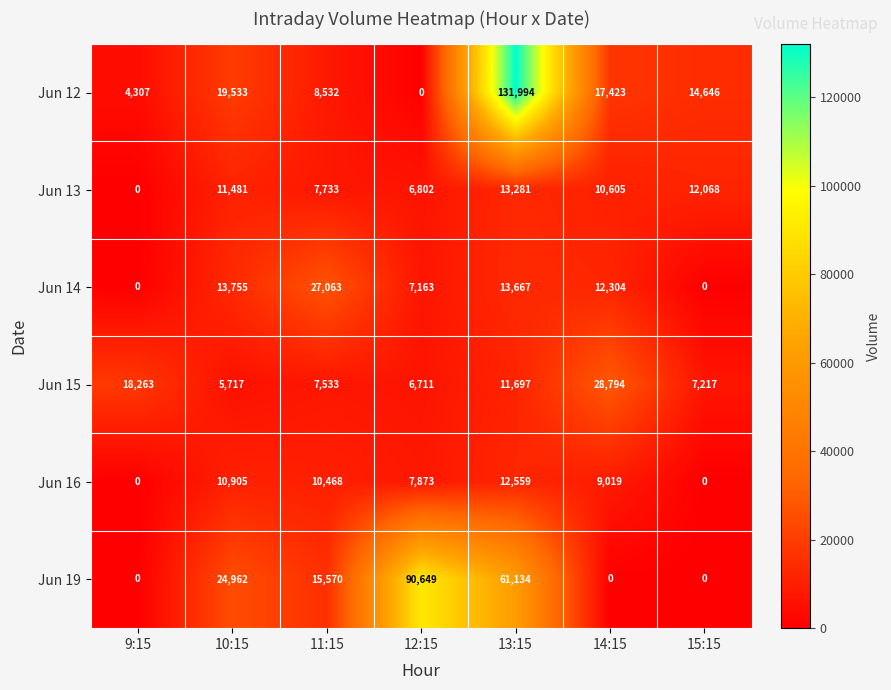

True or false: Jun 12 has a value of 19533 at 10:15.

True